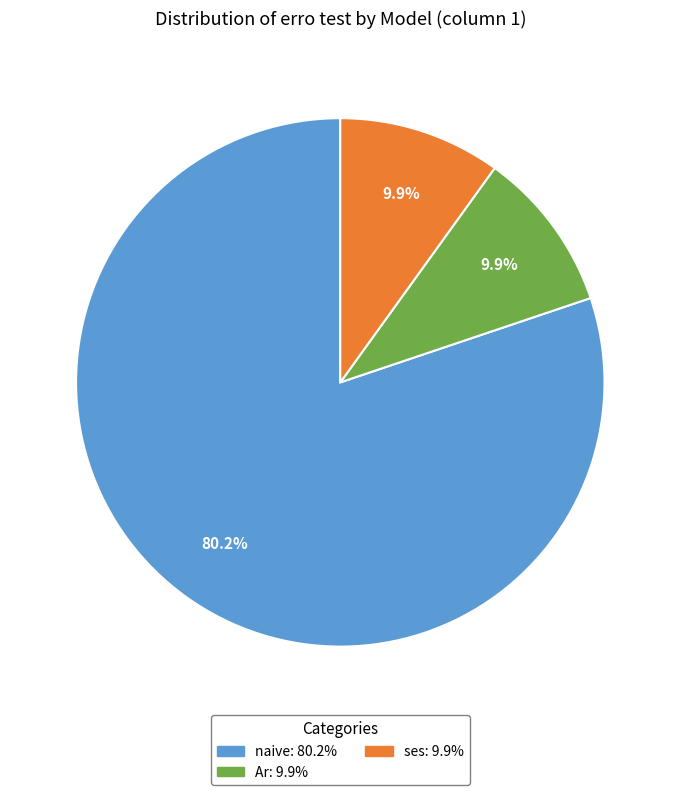

Does any single category account for the majority?

Yes